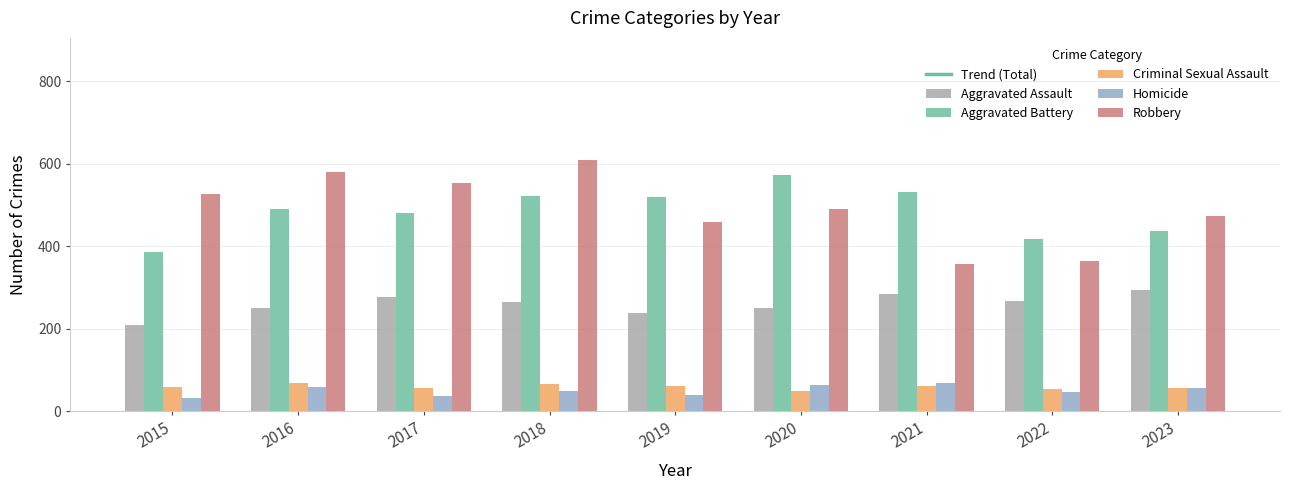

What is the spread (max minus min) of values at 2022?

370